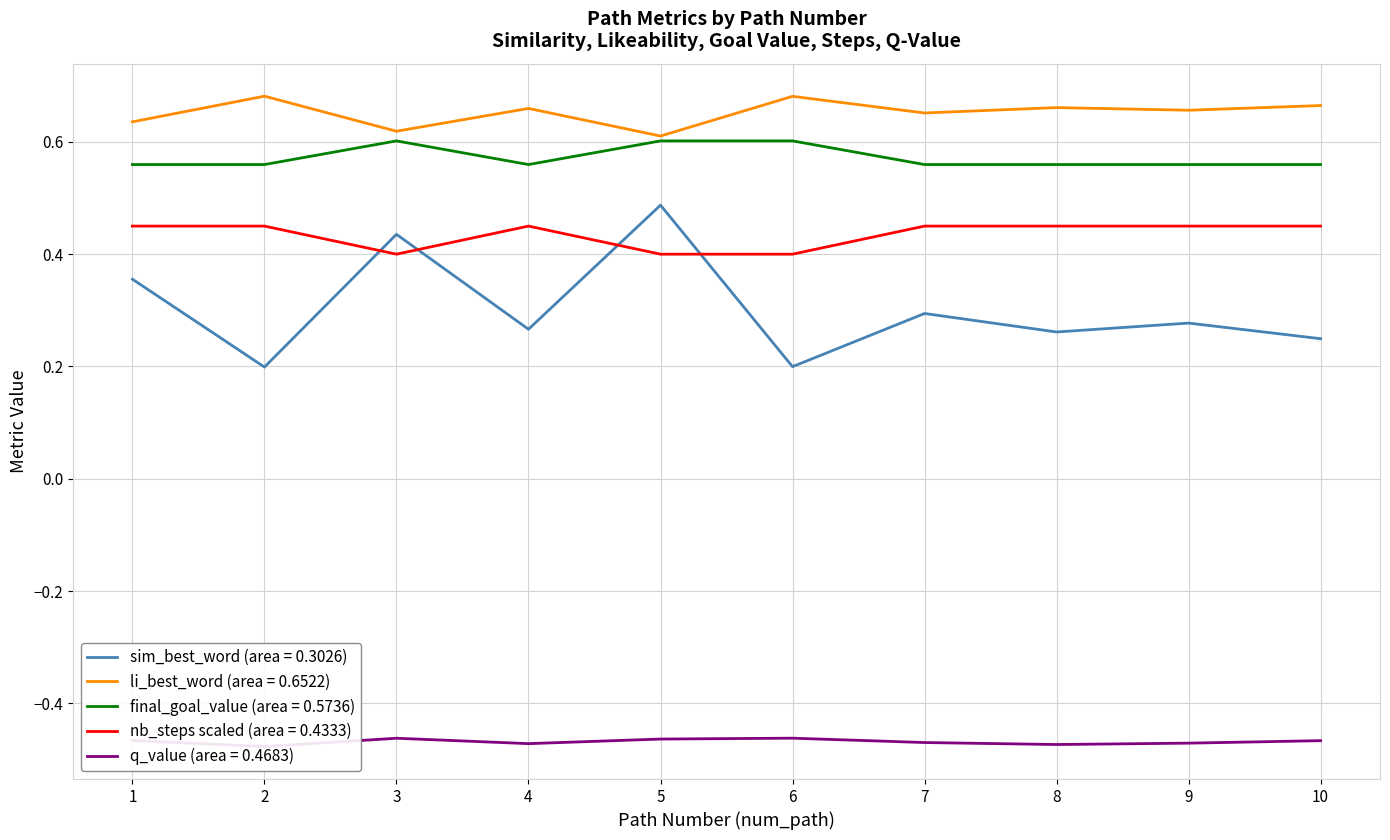

What is the difference between the maximum and second lowest values in the li_best_word series?

0.1